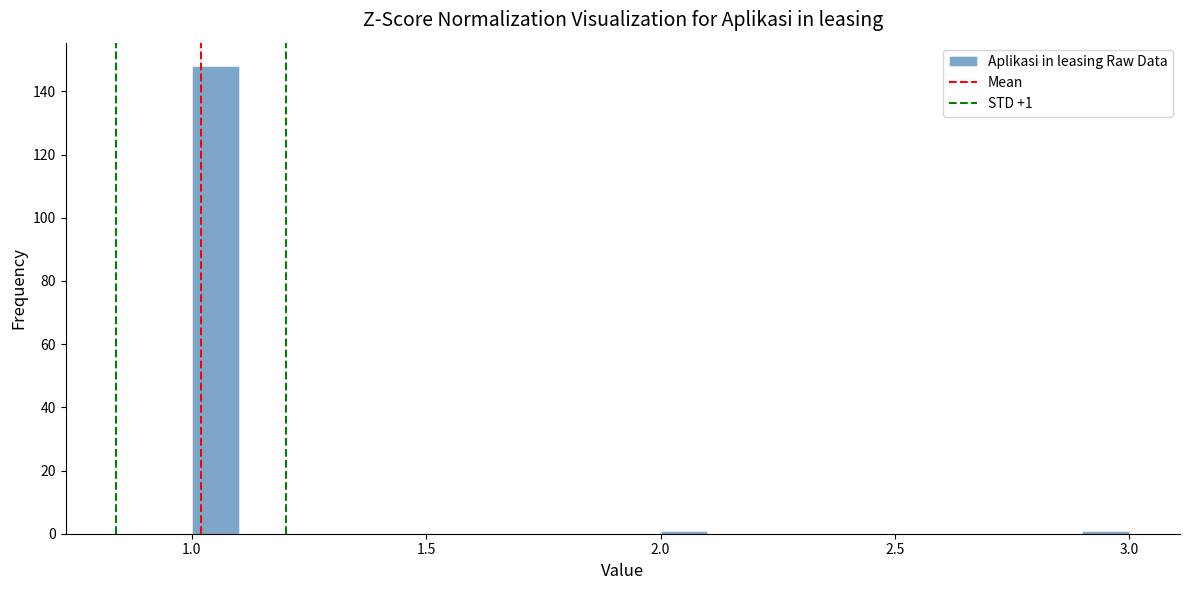

Around what value on the x-axis is the tallest bar? Give the approximate position of its centre, as read against the axis.

1.05